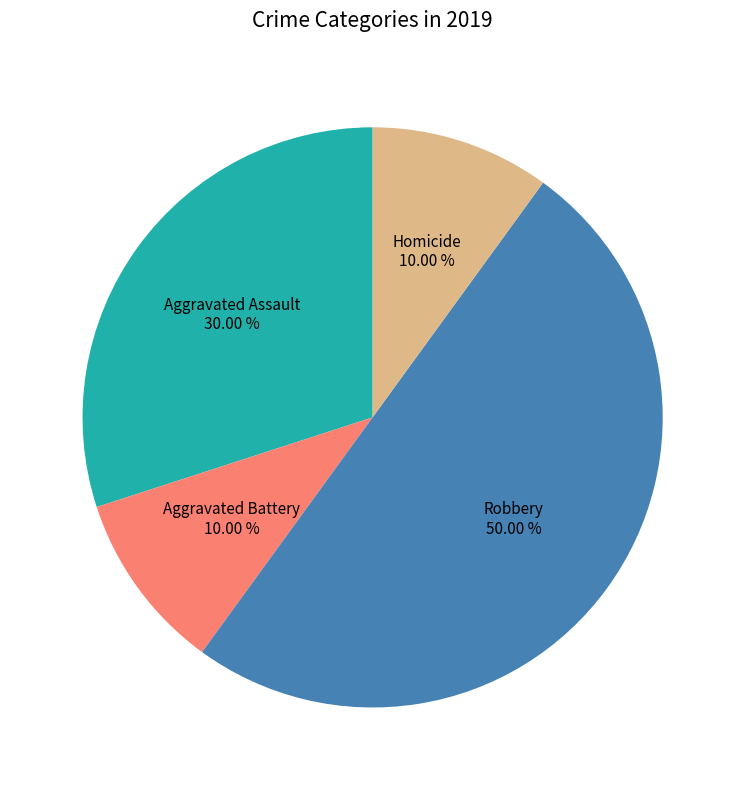

To the nearest percent, what percentage of the pie is Aggravated Assault?

30%